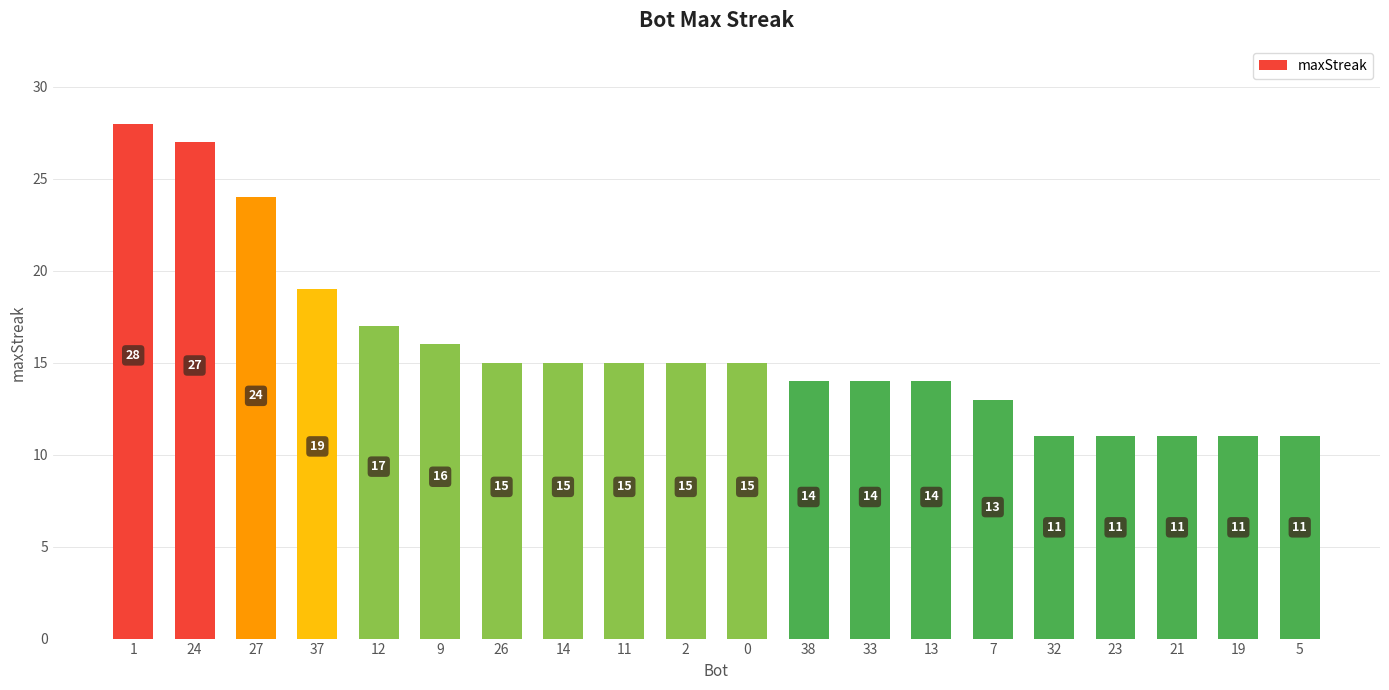

Approximately how many times larger is the value at 24 compared to 23?

2.5